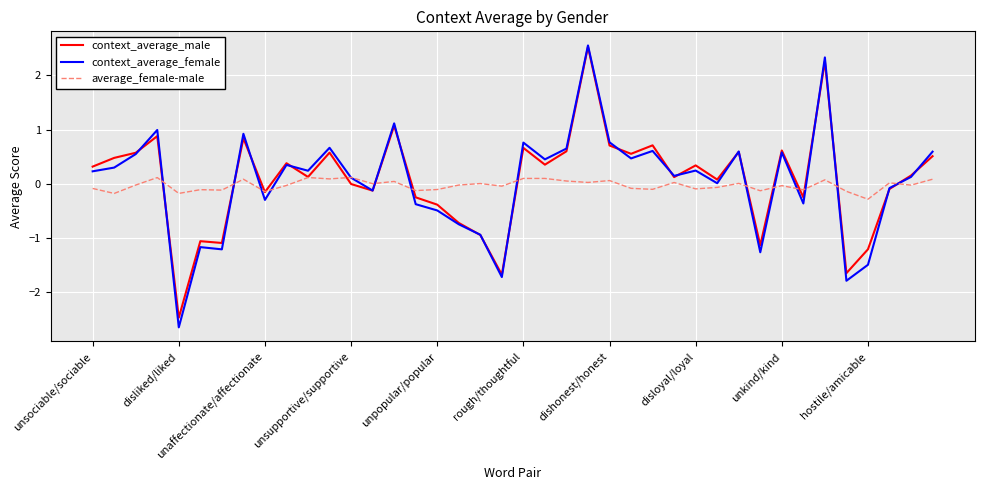

What is the greatest value displayed?

2.6